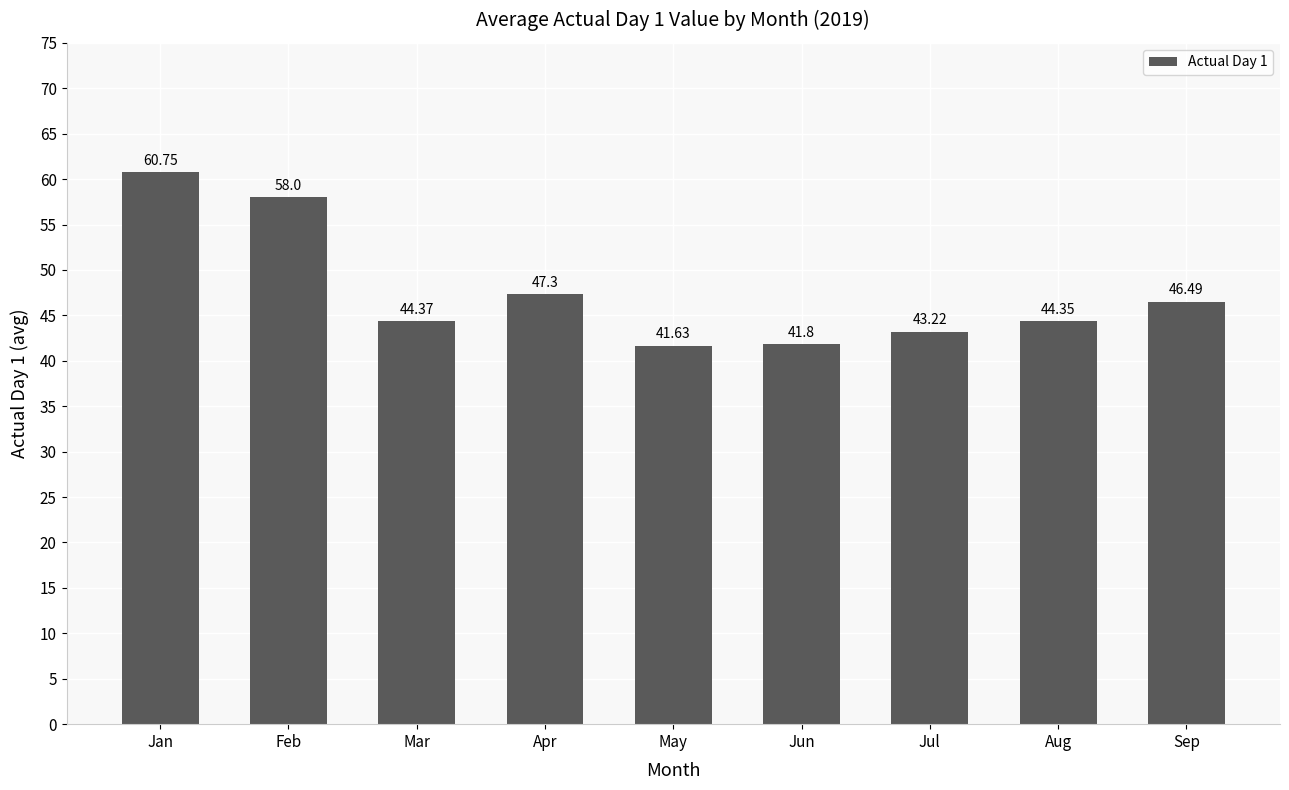

List the labels in order of value, largest first.

Jan, Feb, Apr, Sep, Mar, Aug, Jul, Jun, May